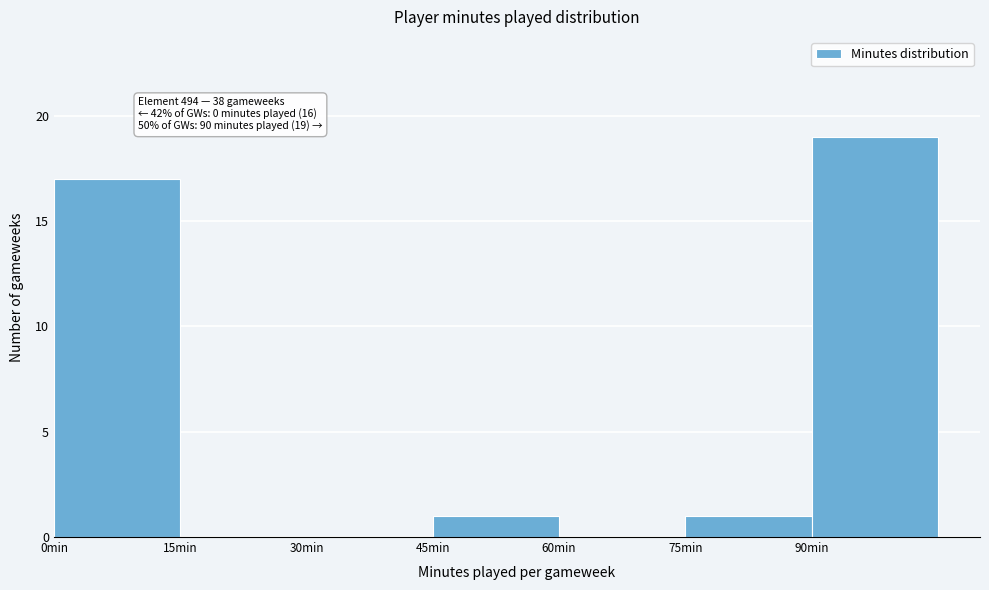

Over which range of the x-axis is the bar tallest?

90 to 105